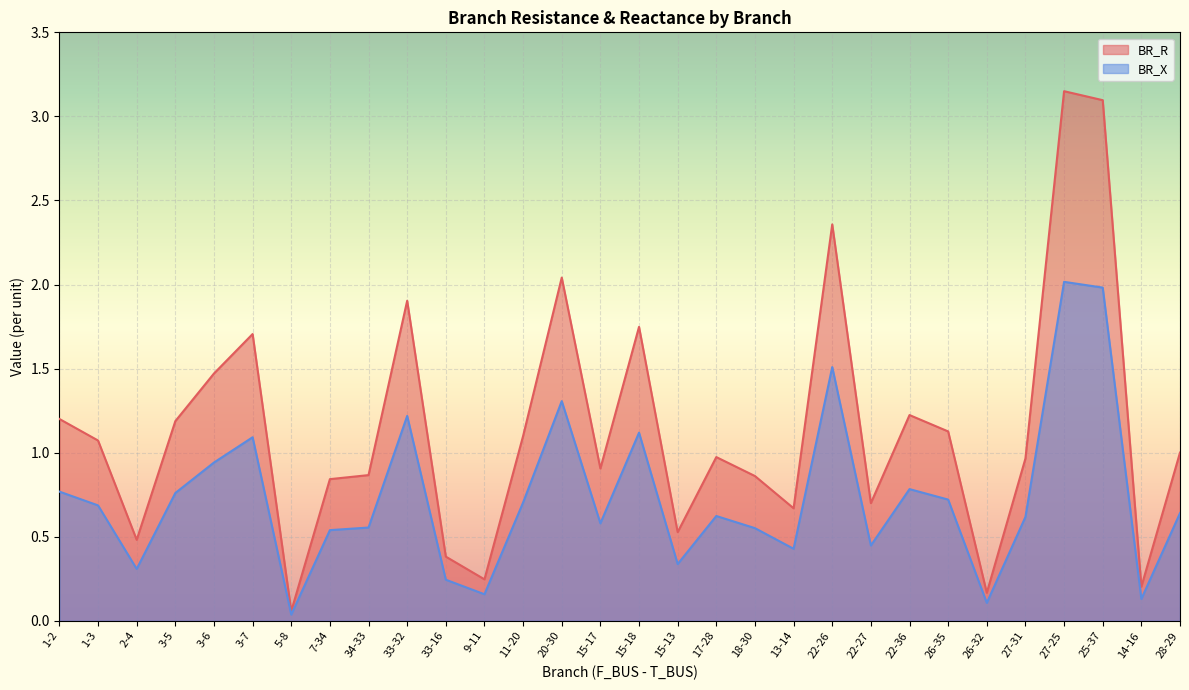

True or false: BR_R and BR_X cross at least once.

False